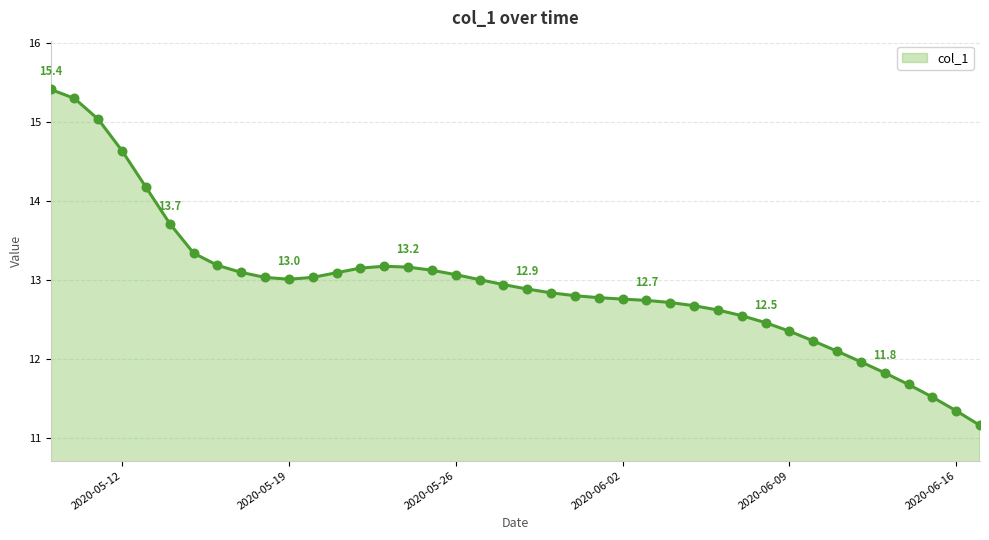

What is the greatest value displayed?

15.4